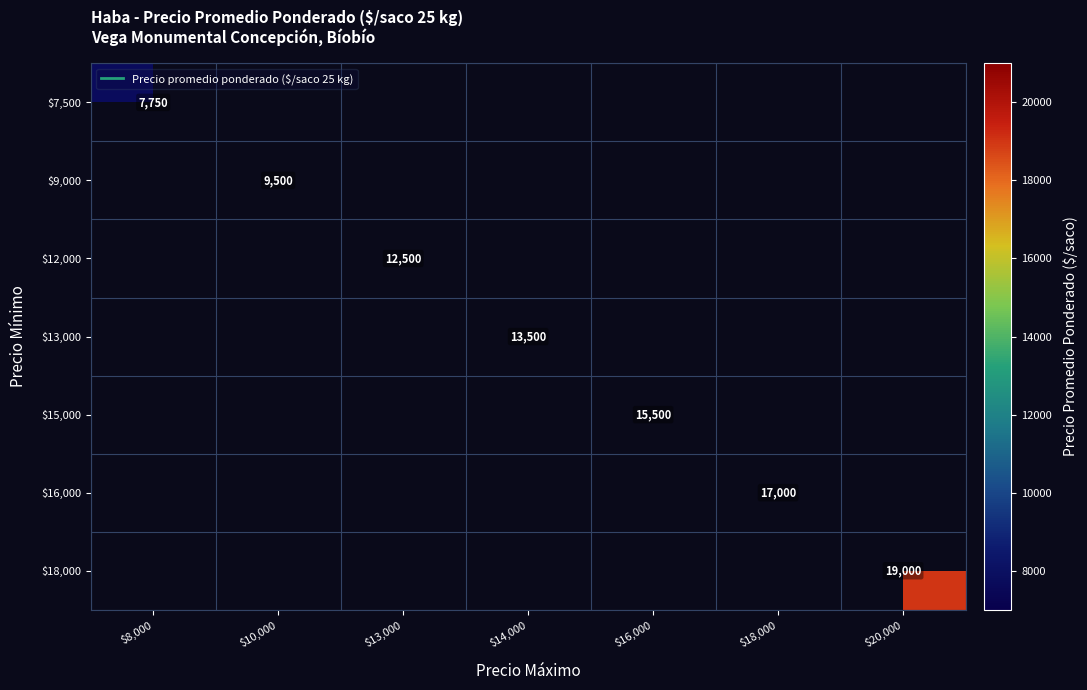

How many series are shown in this chart?

7